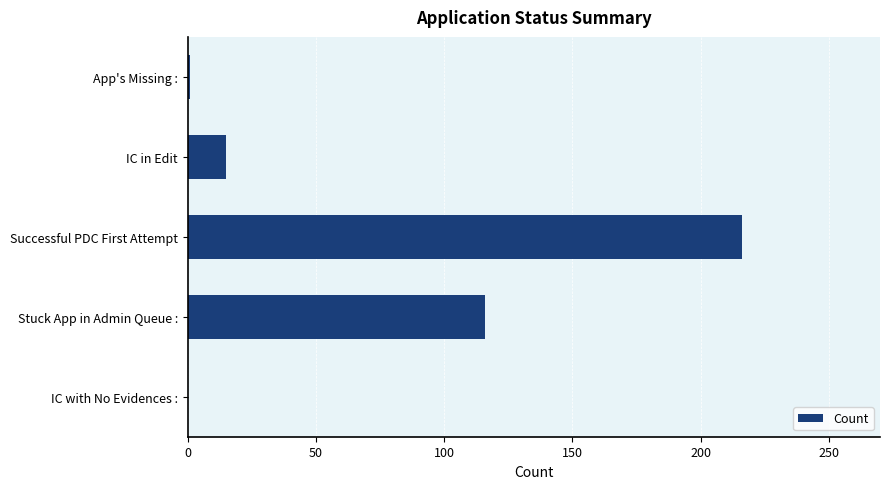

What is the greatest value displayed?

216